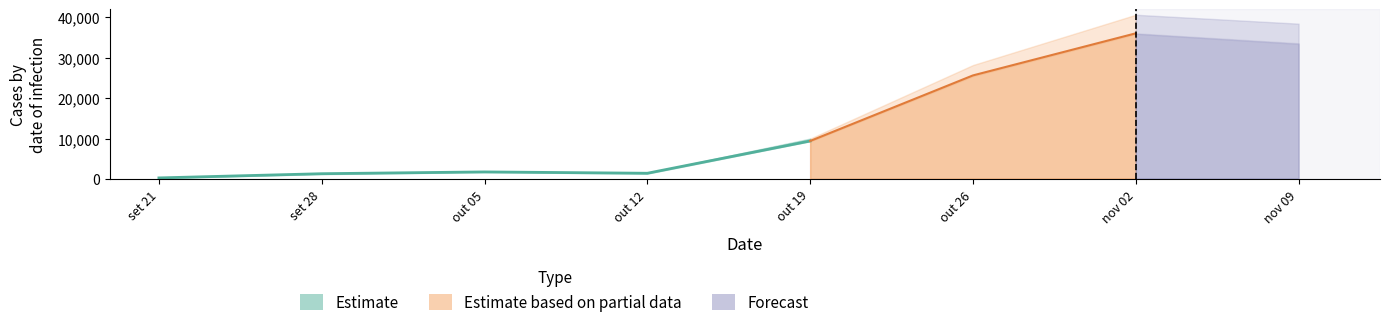

At how many categories does at least one series exceed 9536?

4